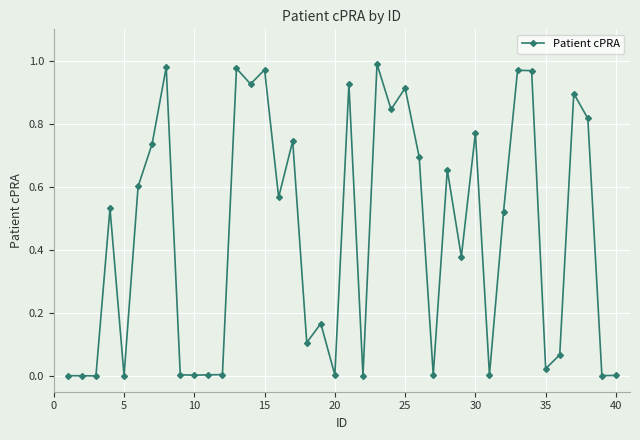

True or false: there are more than 2 points higher than both neighbors.

True